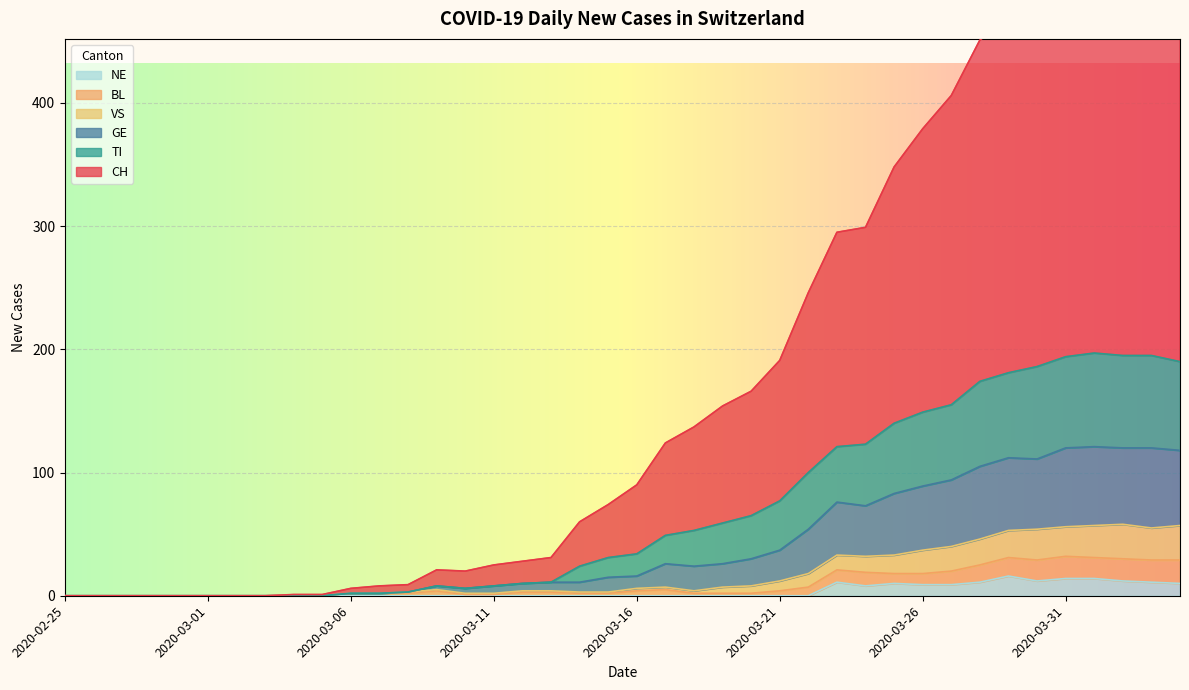

What is the difference between the maximum and minimum values in the NE series?

16